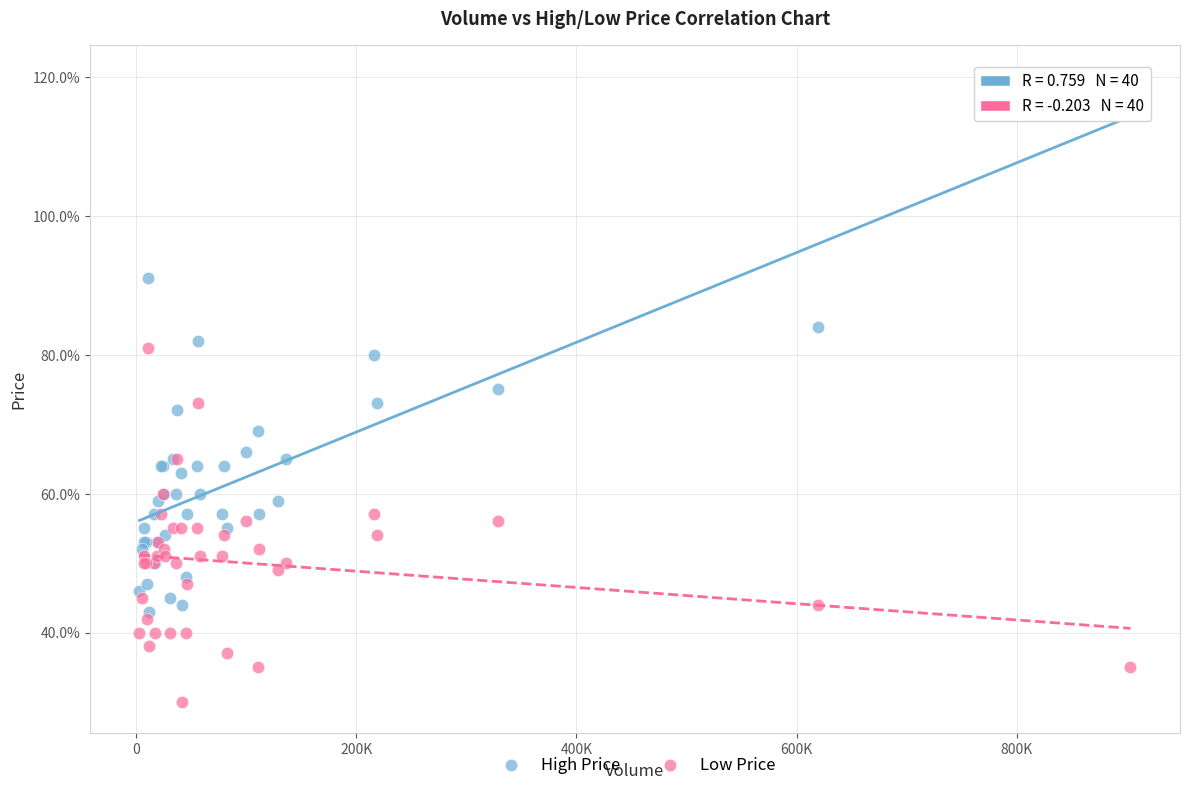

What are all the series names shown in the legend?

High Price, Low Price